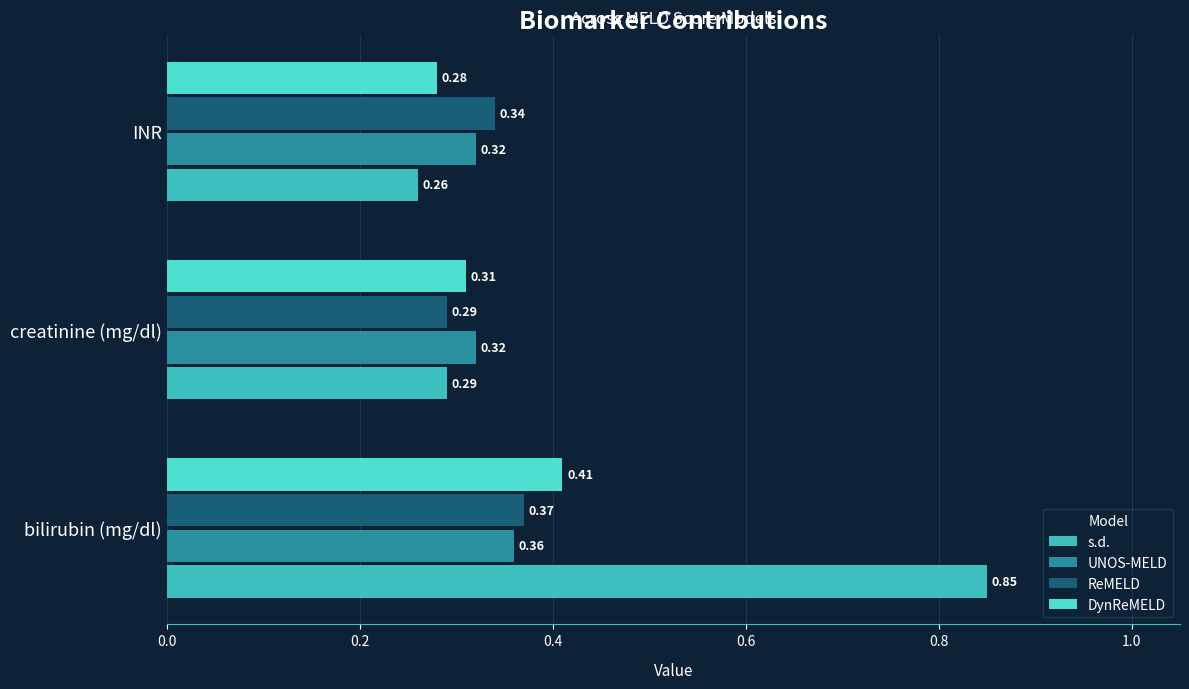

Which label corresponds to the smallest value in the chart?

INR